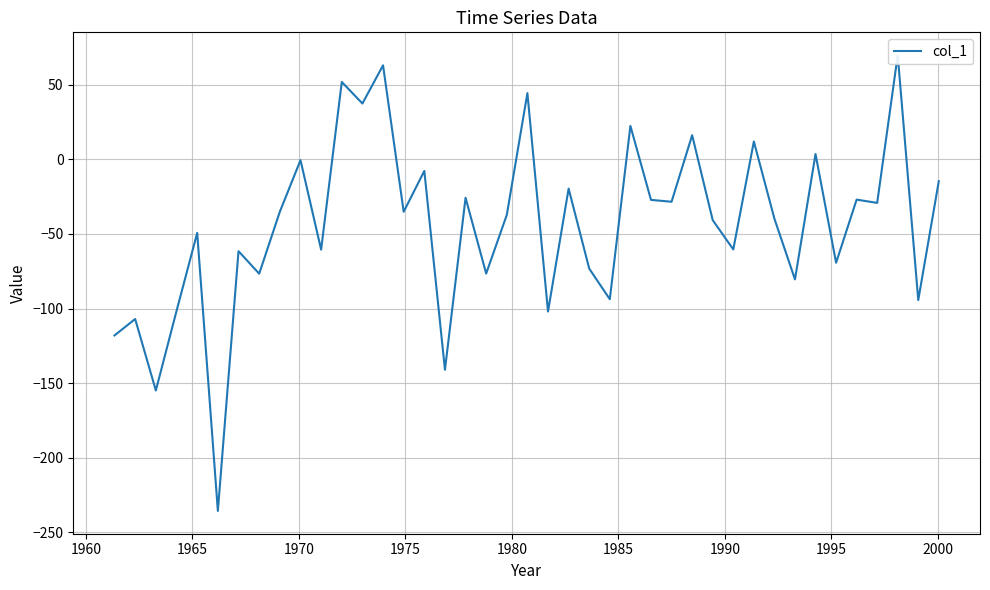

Read the value at 1983.63086.

-73.2